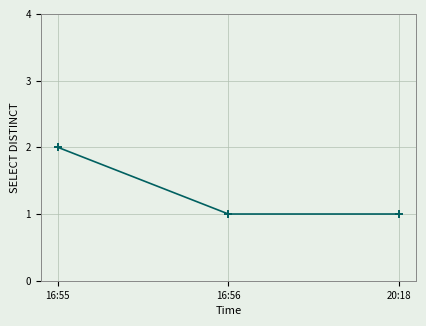

How many data points does each series have?

3